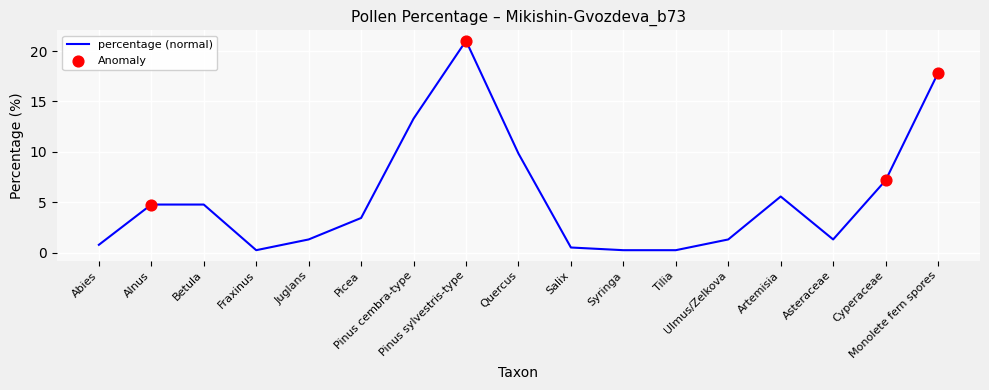

Between Monolete fern spores and Fraxinus, which is larger?

Monolete fern spores